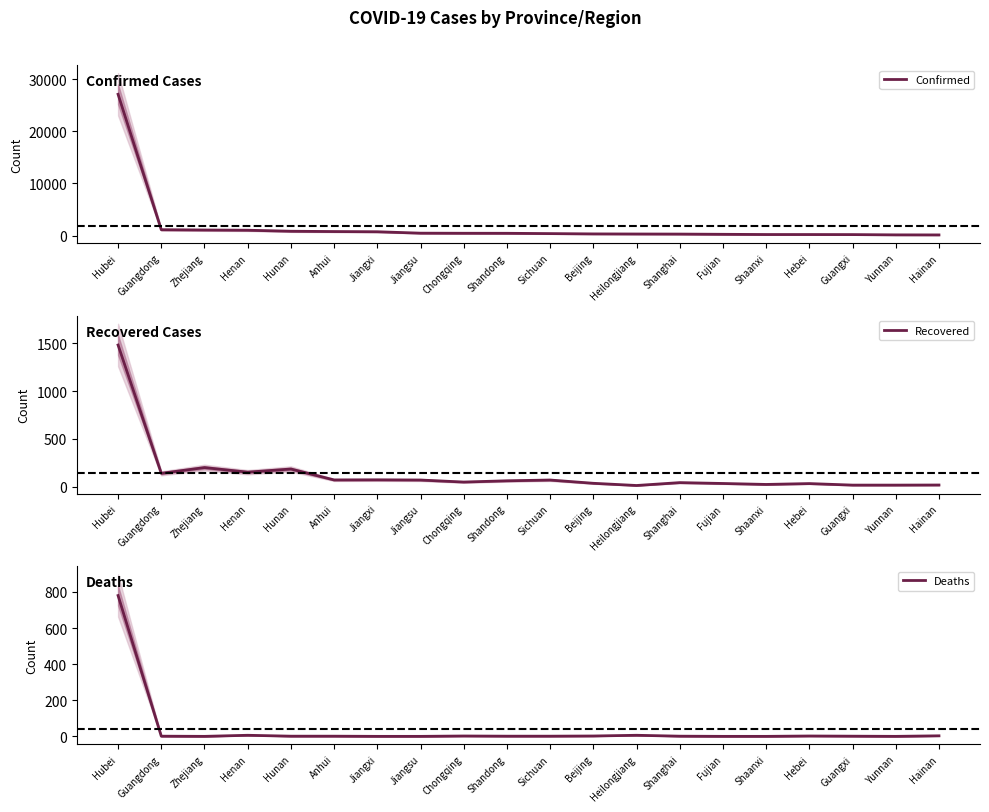

Reading left to right, extract all data points from this chart.

Confirmed: Hubei=27100	Guangdong=1131	Zhejiang=1075	Henan=1033	Hunan=838	Anhui=779	Jiangxi=740	Jiangsu=468	Chongqing=450	Shandong=444	Sichuan=386	Beijing=326	Heilongjiang=307	Shanghai=293	Fujian=250	Shaanxi=208	Hebei=206	Guangxi=195	Yunnan=141	Hainan=131
Recovered: Hubei=1480	Guangdong=141	Zhejiang=201	Henan=153	Hunan=186	Anhui=72	Jiangxi=73	Jiangsu=71	Chongqing=50	Shandong=63	Sichuan=71	Beijing=37	Heilongjiang=14	Shanghai=44	Fujian=35	Shaanxi=25	Hebei=34	Guangxi=18	Yunnan=18	Hainan=19
Deaths: Hubei=780	Guangdong=1	Zhejiang=0	Henan=6	Hunan=1	Anhui=1	Jiangxi=0	Jiangsu=0	Chongqing=2	Shandong=1	Sichuan=1	Beijing=2	Heilongjiang=6	Shanghai=1	Fujian=0	Shaanxi=0	Hebei=2	Guangxi=1	Yunnan=0	Hainan=3